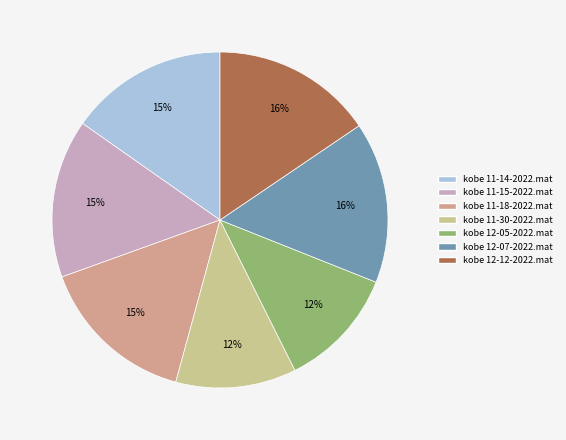

The kobe 12-05-2022.mat slice represents 12% of the pie. True or false?

True